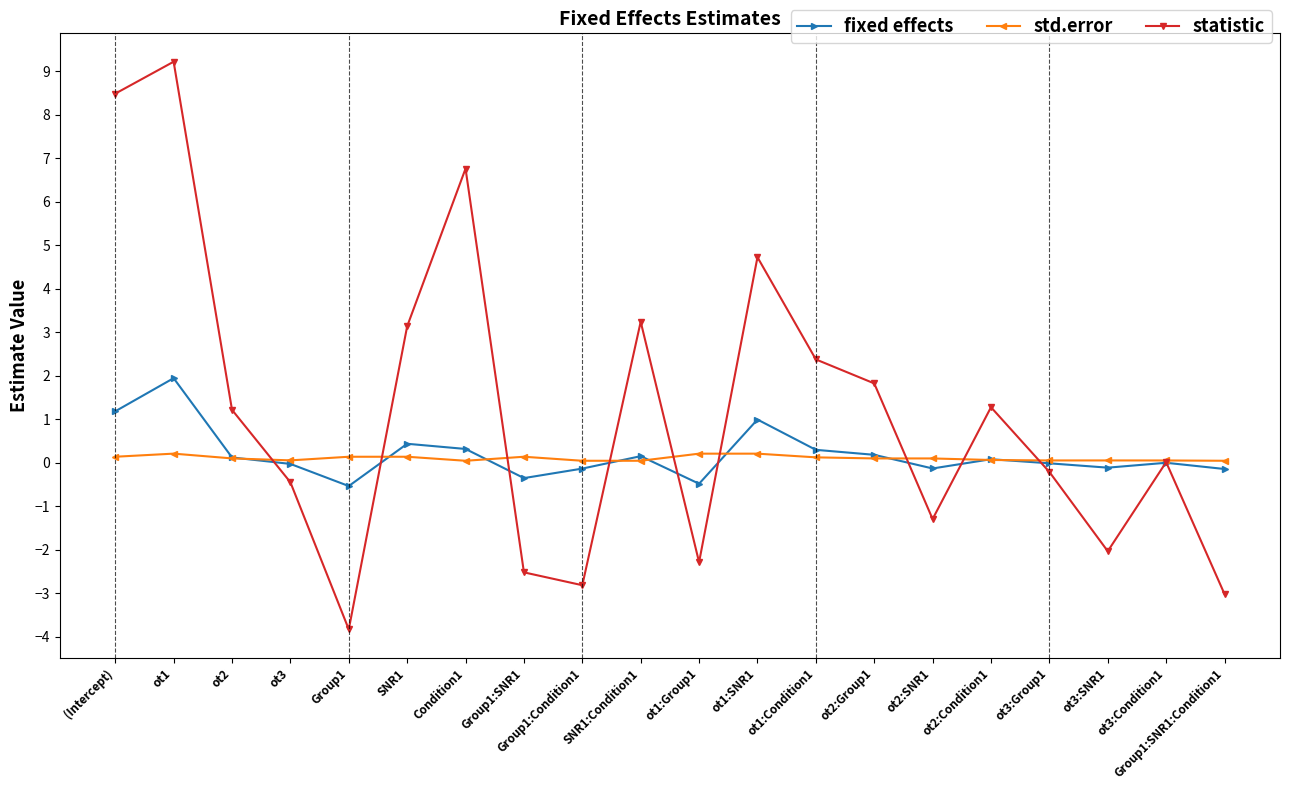

What is the difference between the statistic values at ot3:Condition1 and ot1?

9.2